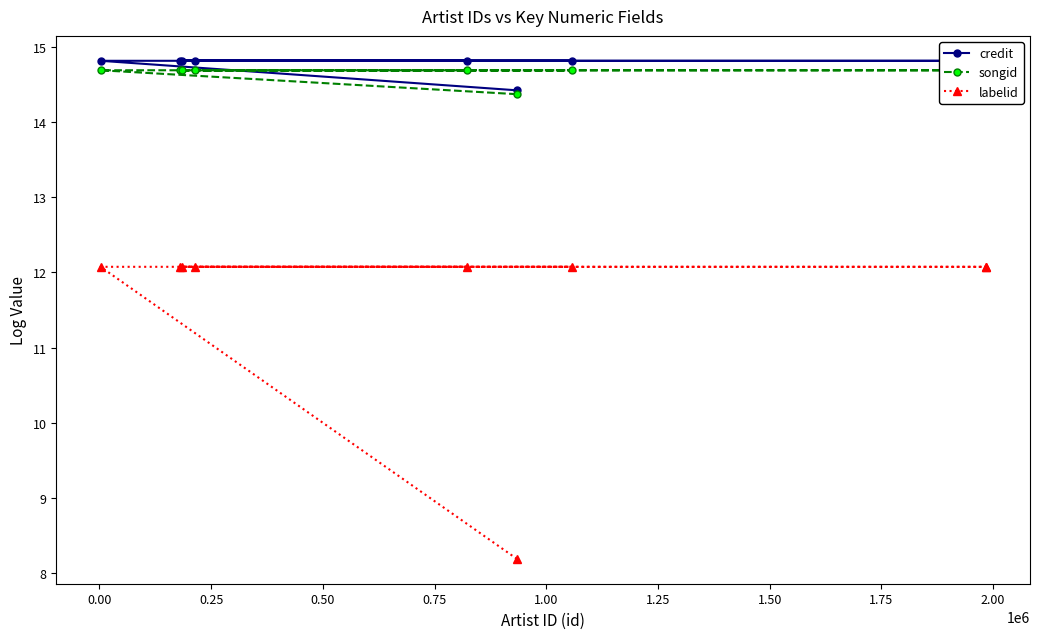

At how many categories does at least one series exceed 9?

9